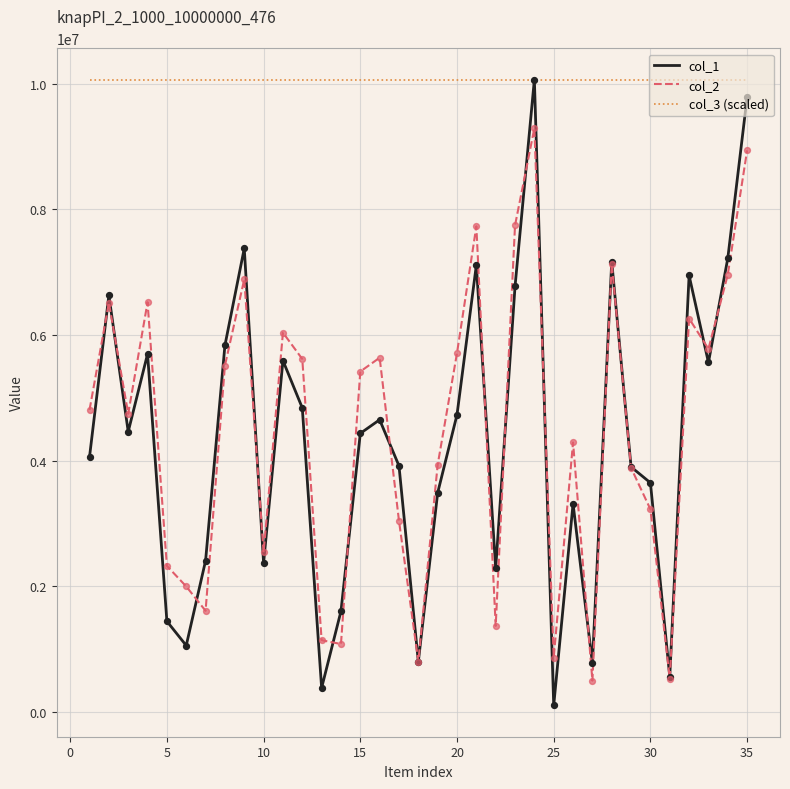

At how many categories does at least one series exceed 1345452?

35